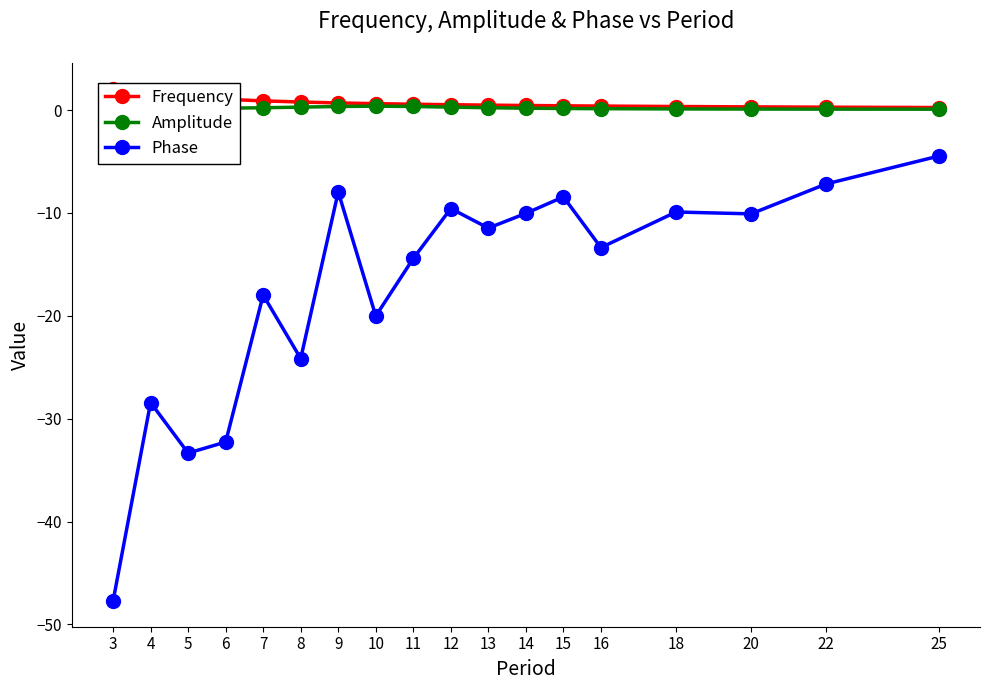

At which label does Phase reach its minimum?

3